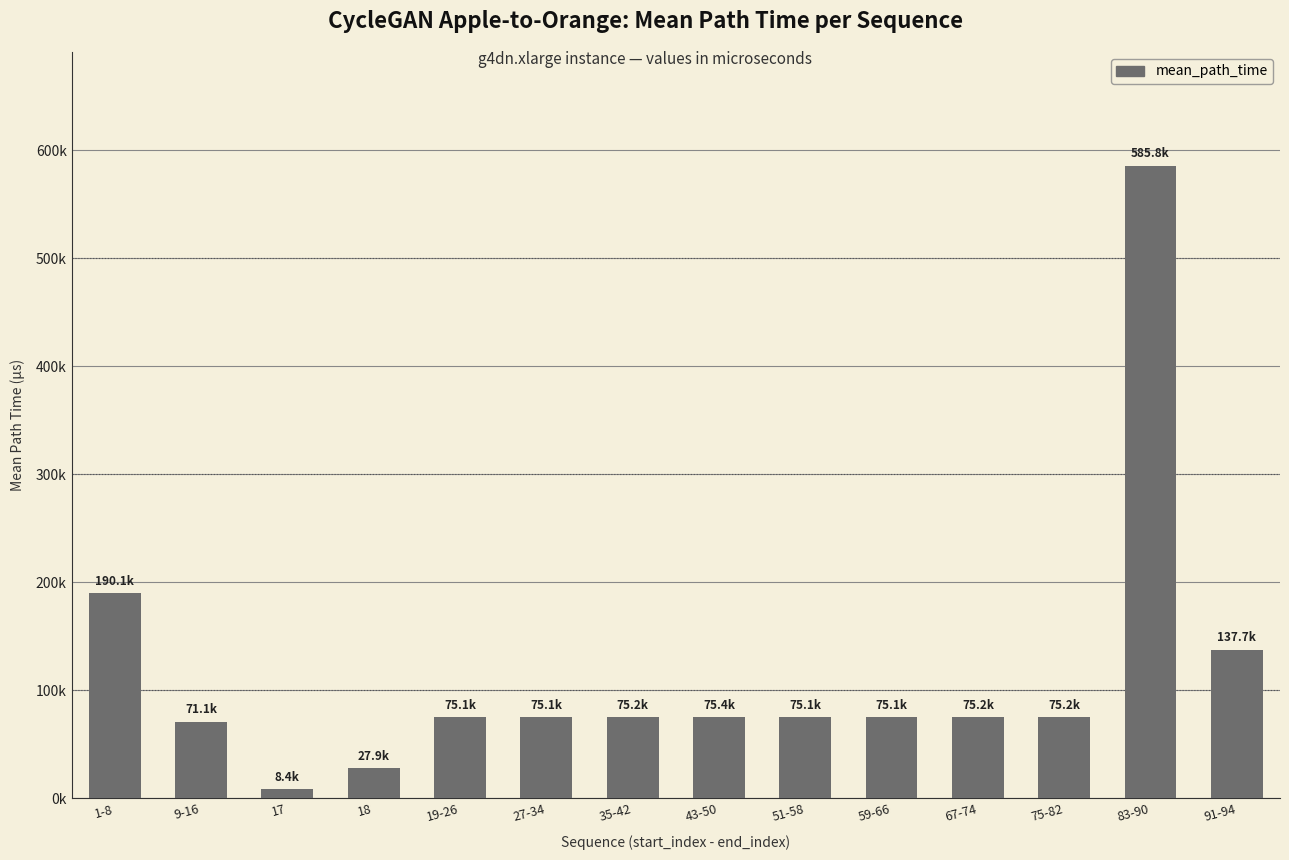

What is the change in value from 9-16 to 19-26?

+4009.7